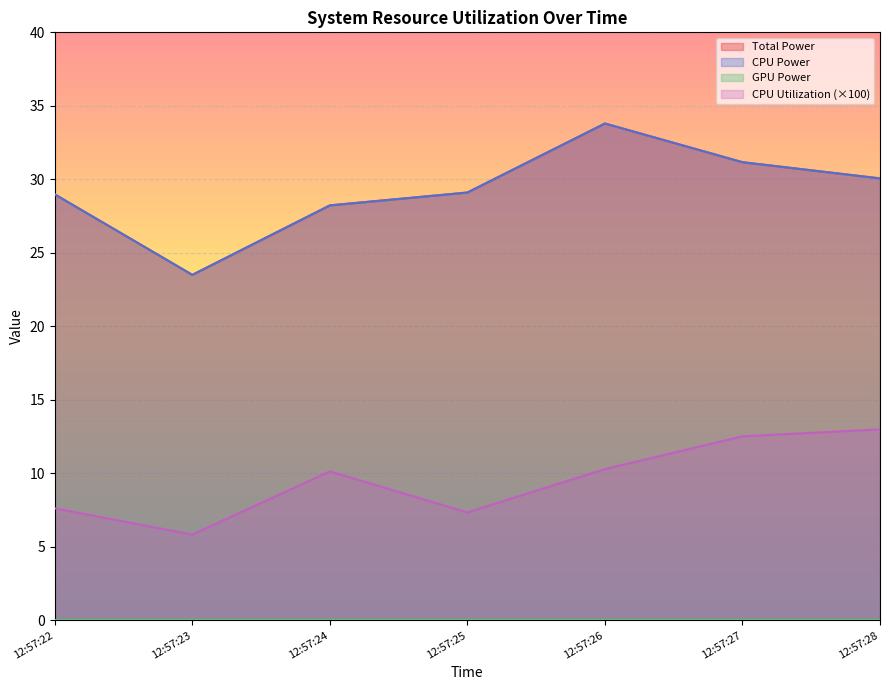

Does the chart display data point markers on the line(s)?

No